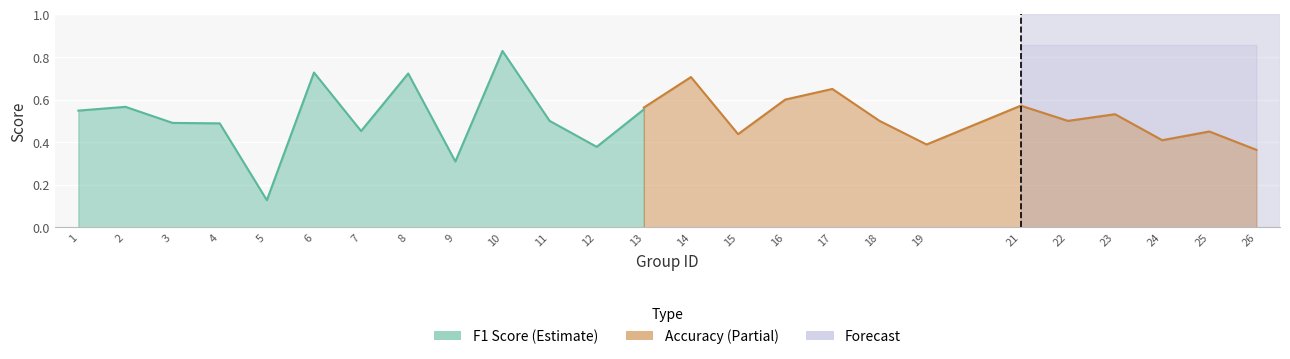

Where is f1 nearest to the value 0?

5